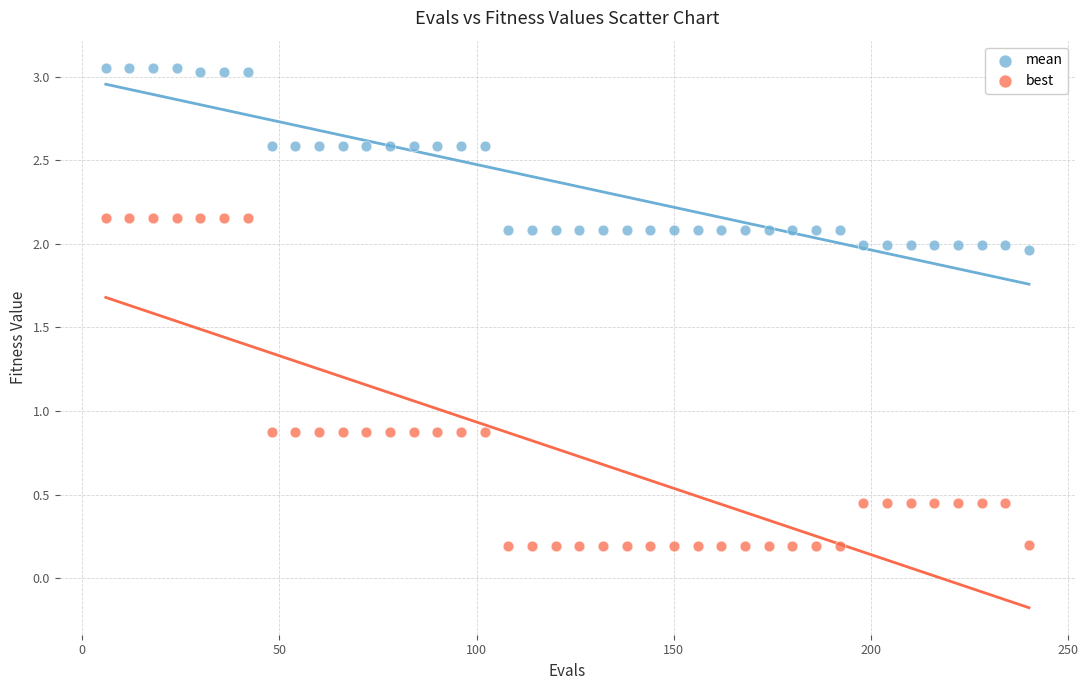

Across all data points, what is the range of X values (max minus min)?

234.0